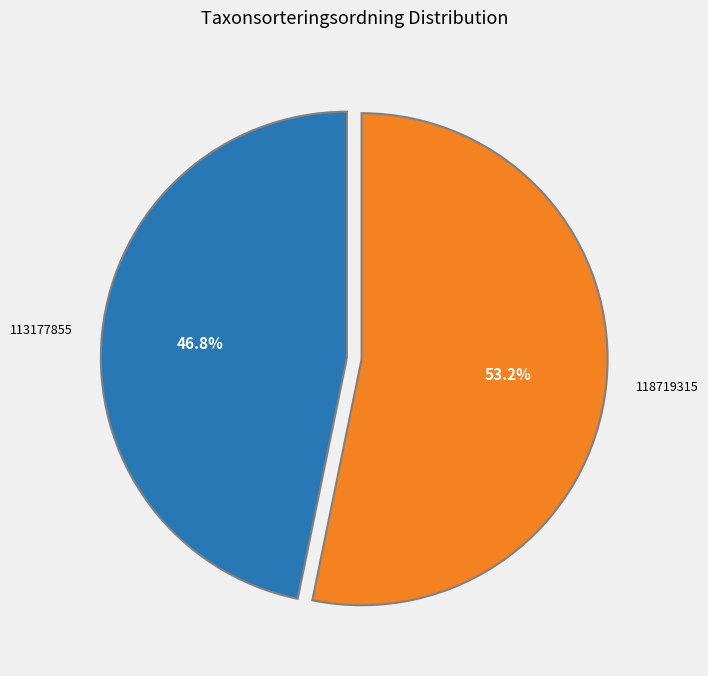

Does any single category account for the majority?

Yes